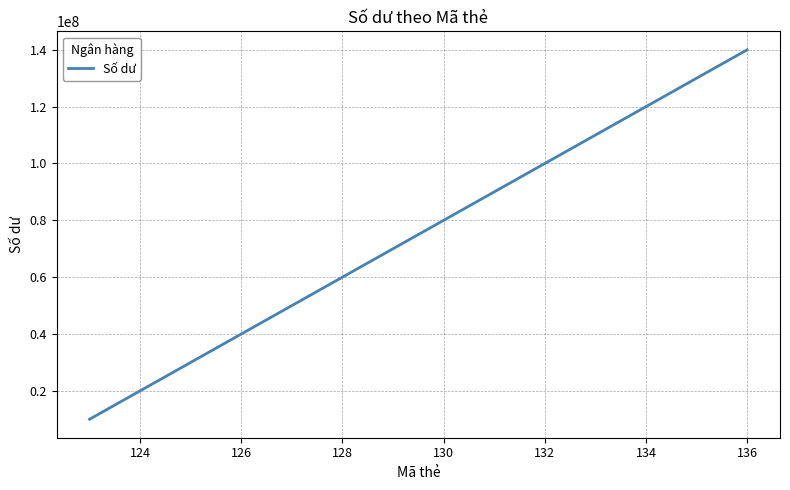

What is the smallest value displayed?

10000000